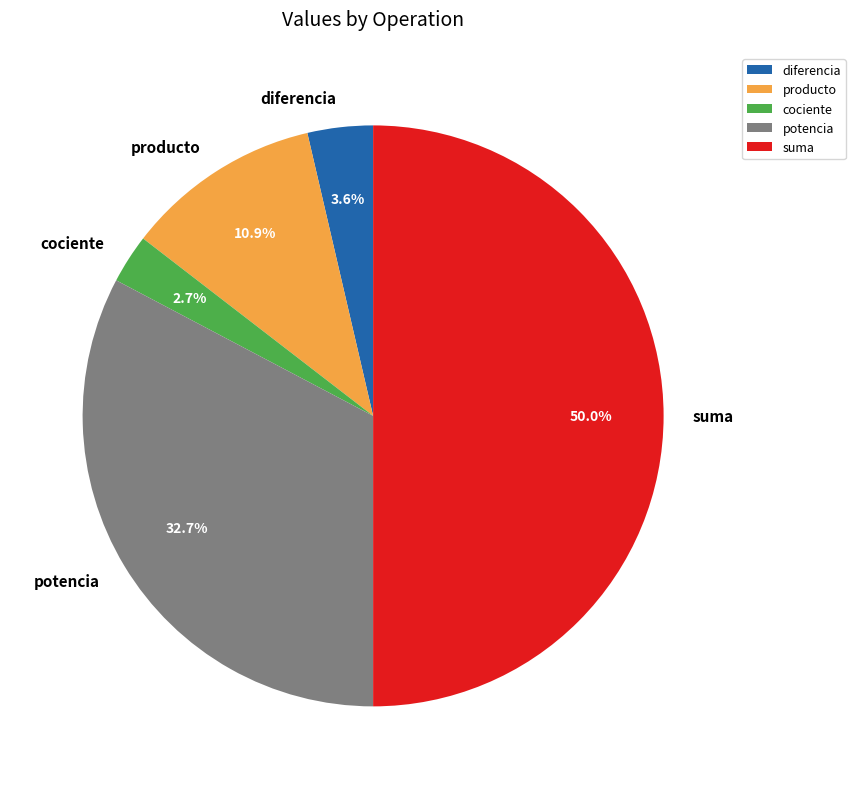

Is potencia the majority of the pie?

No